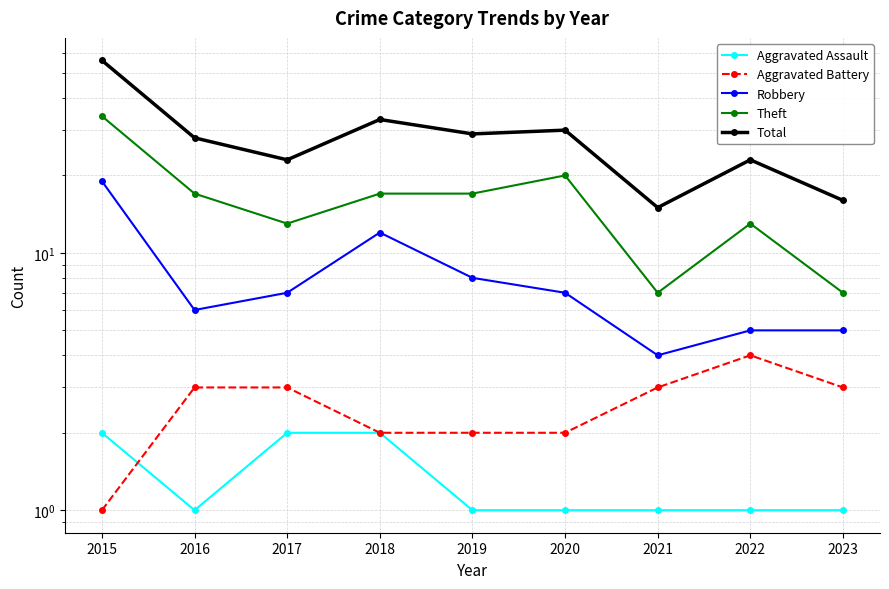

What value does the Aggravated Battery series have at 2022?

4